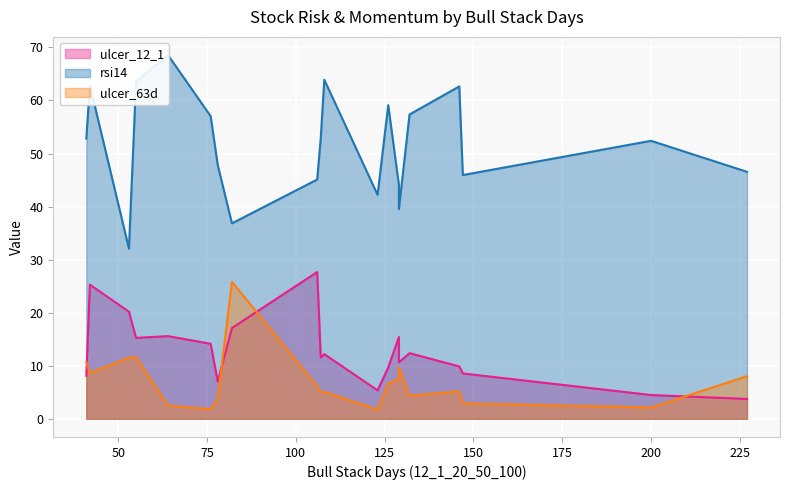

How many data points does each series have?

20